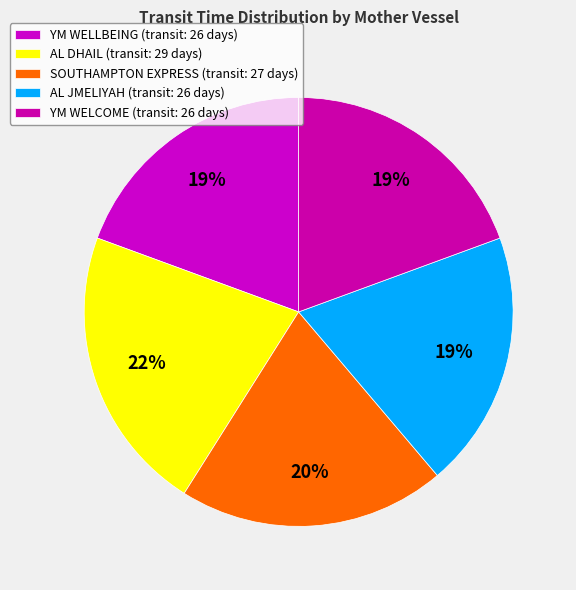

Is there a majority slice in this chart?

No